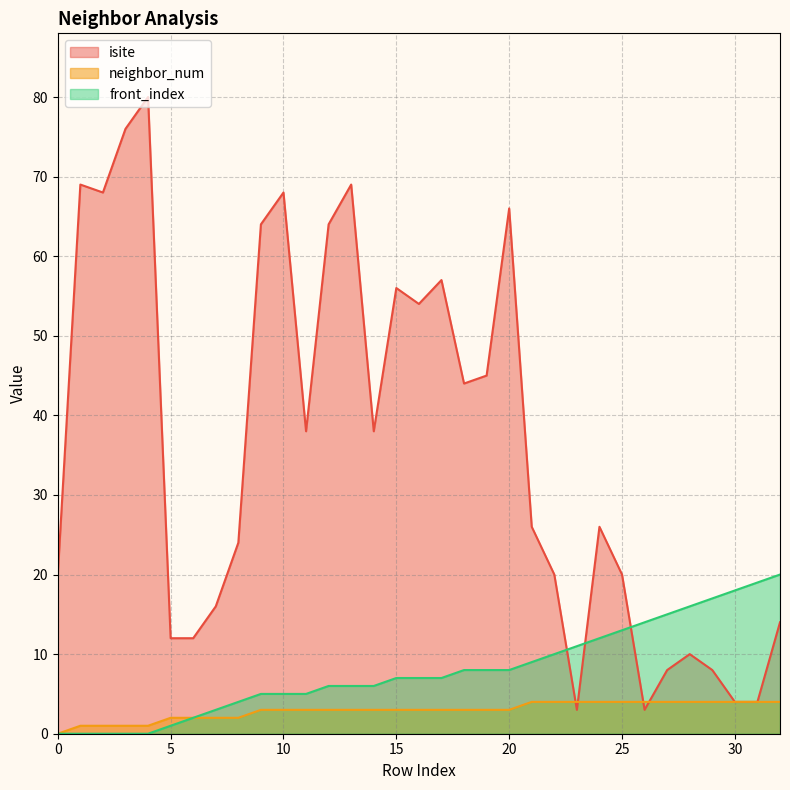

What is the sum of all isite values?

1186